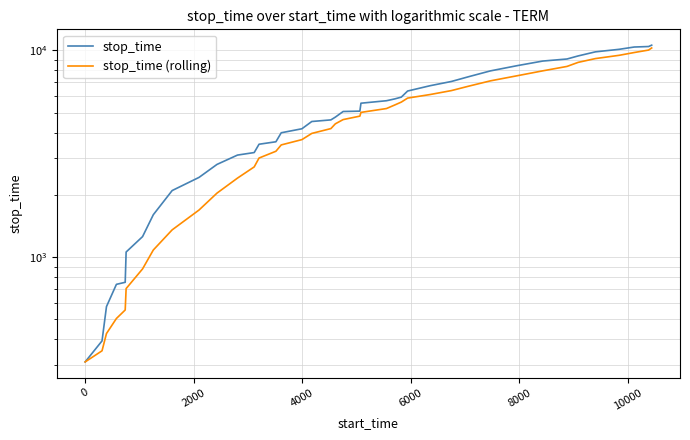

What is the difference between the maximum and minimum values in the stop_time (rolling) series?

9964.0